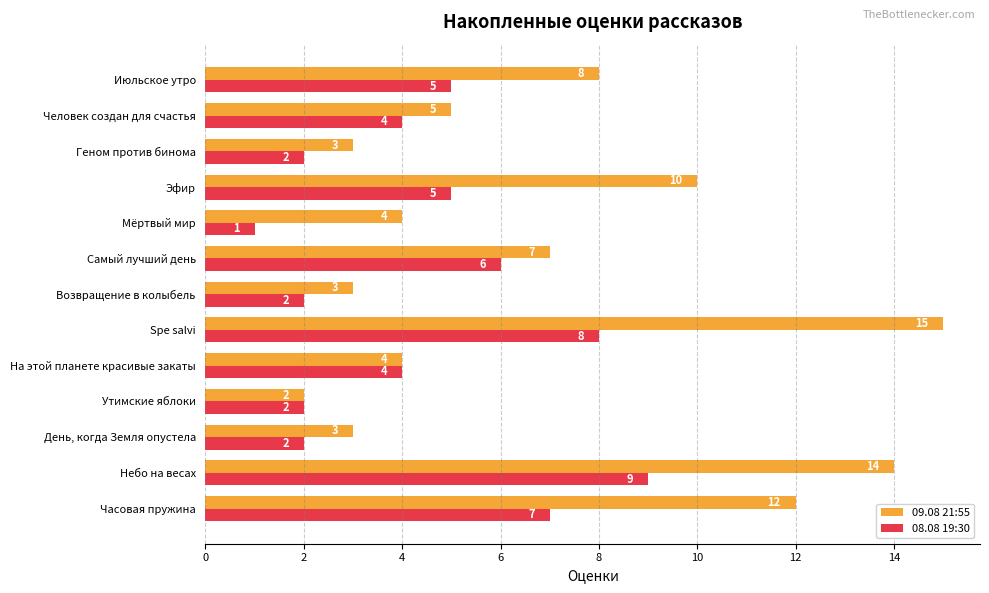

How many distinct data groups are displayed?

2